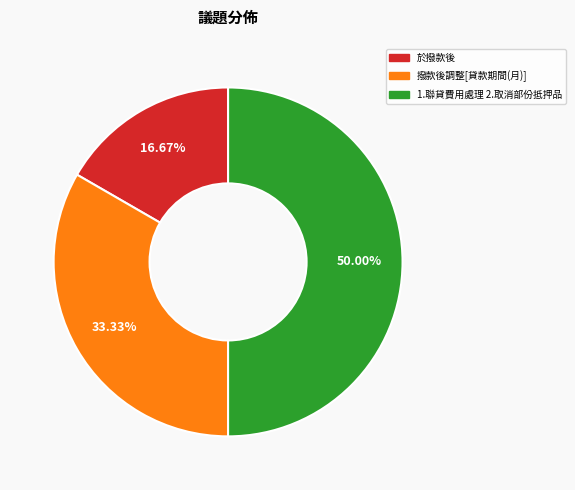

Is the sum of 撥款後調整[貸款期間(月)] and 1.聯貸費用處理 2.取消部份抵押品 greater than half?

Yes